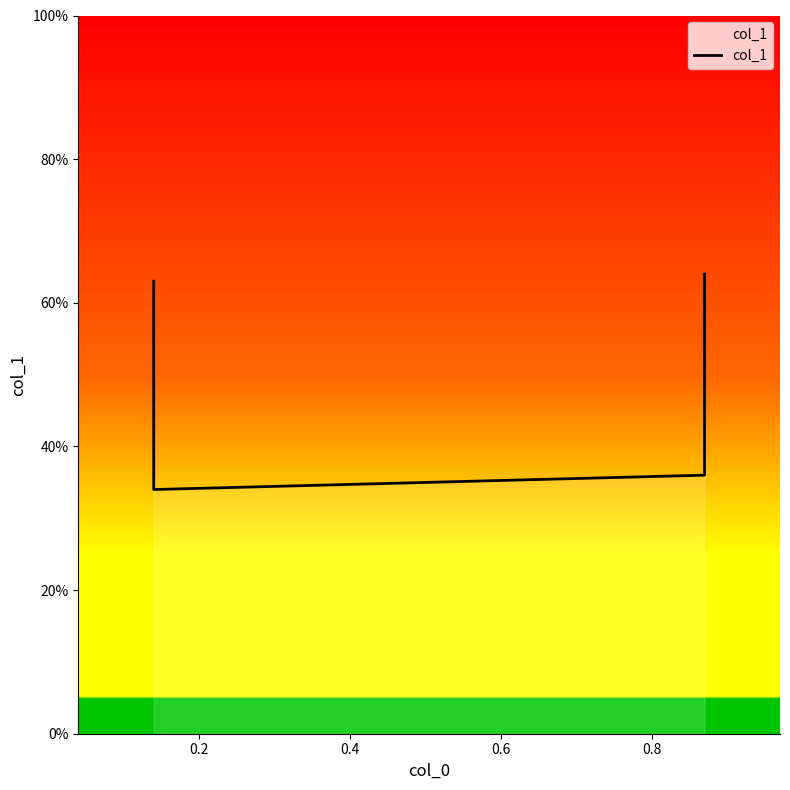

The value at 0.4 is 0.1. True or false?

False